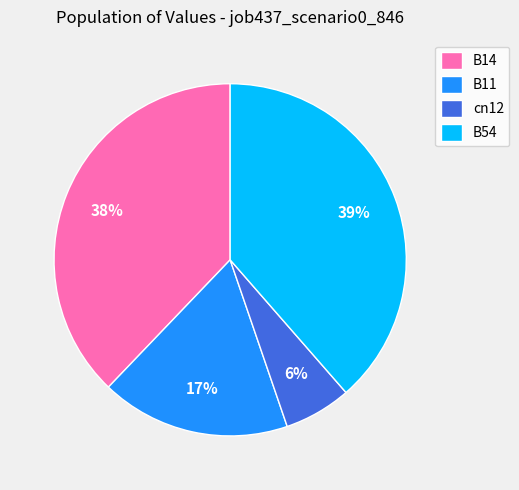

Is it true that cn12 is 12% of the pie?

False